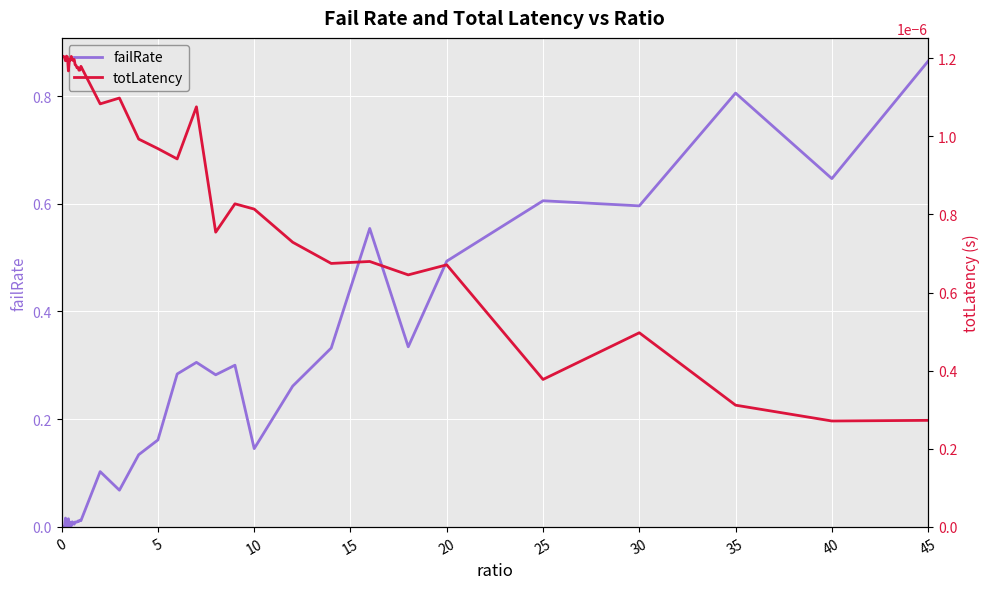

At which label does failRate reach its peak?

45